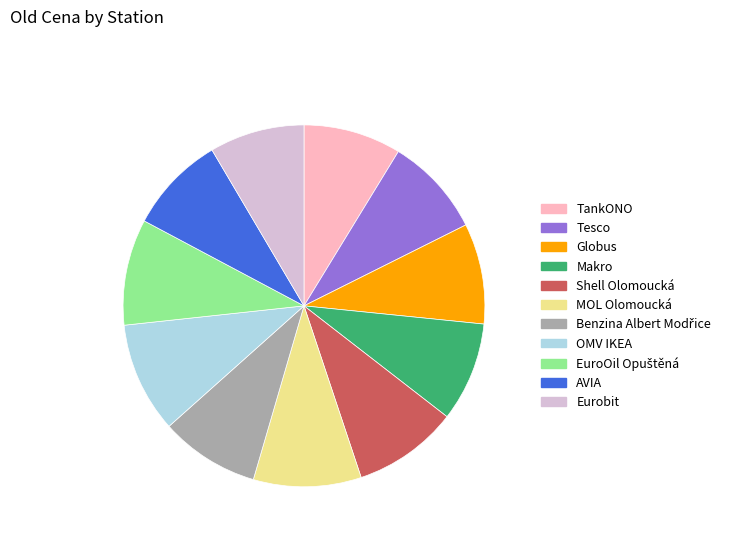

Is there a majority slice in this chart?

No